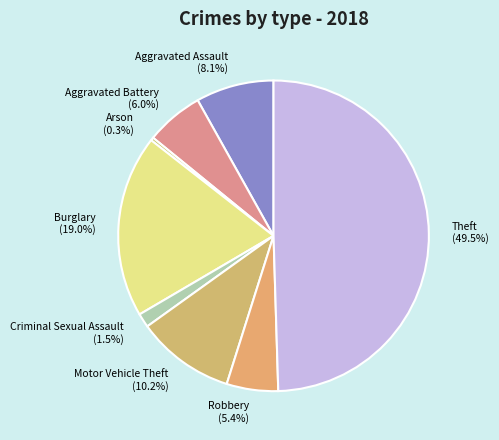

True or false: Aggravated Battery accounts for 6% of the total.

True